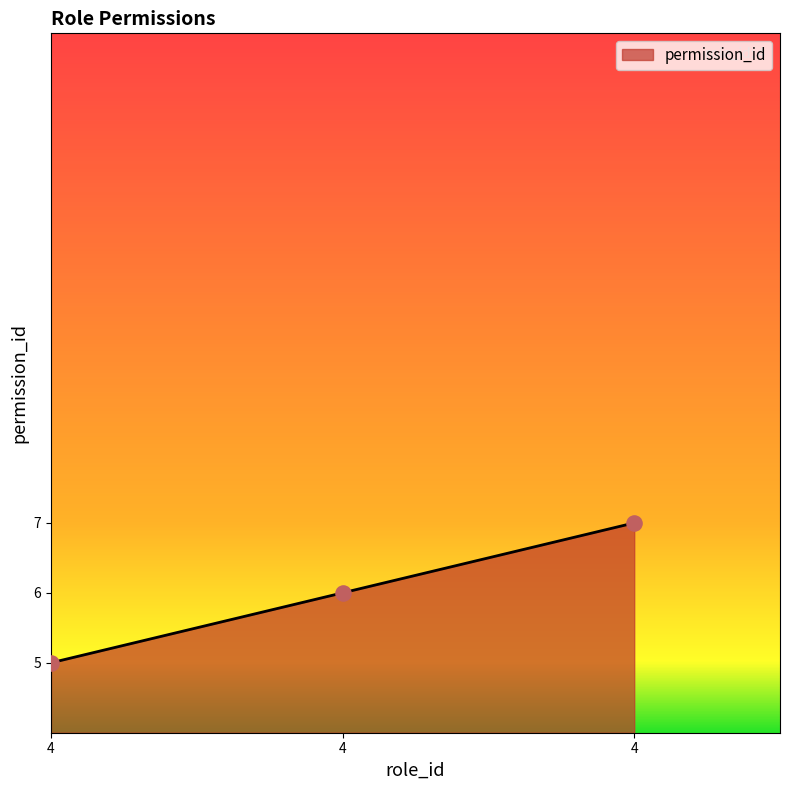

Approximately how many times larger is the value at 4 compared to 4?

2.0